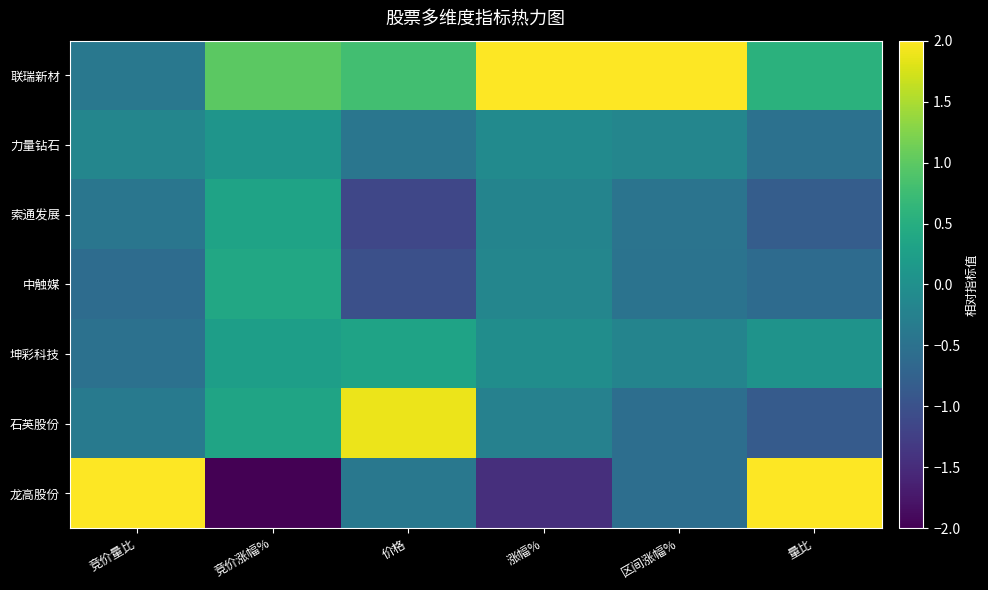

Which has a higher value, 竞价量比 or 涨幅%?

涨幅%